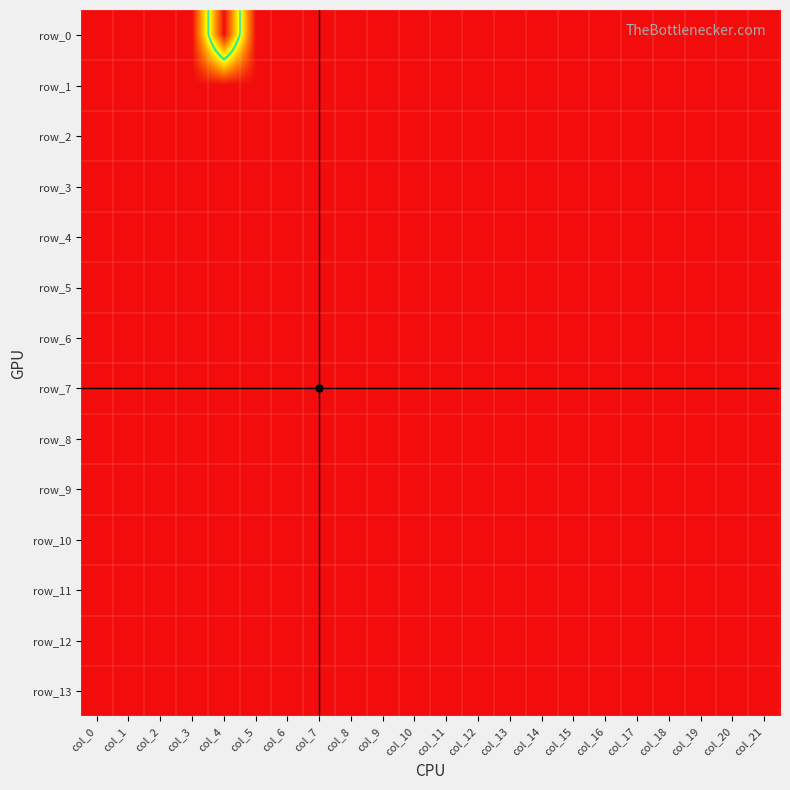

What is the total value across all series at col_16?

-14